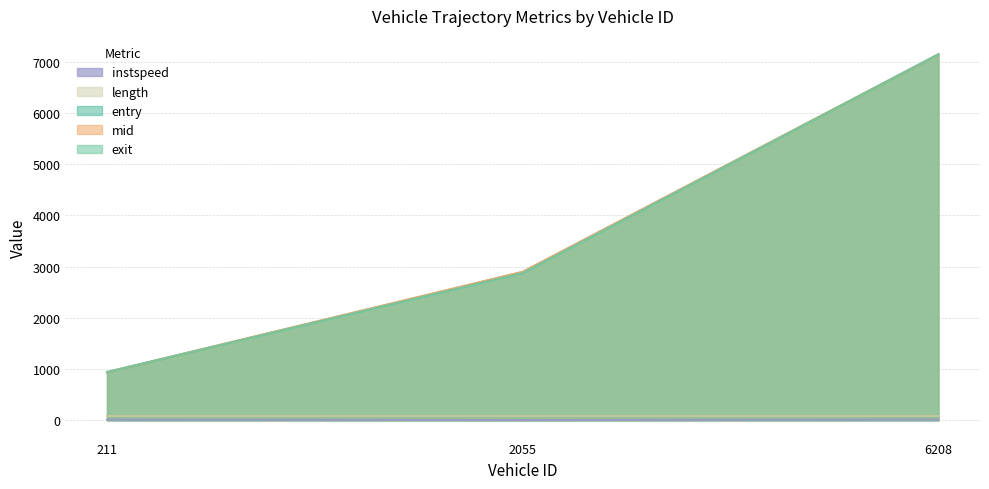

Is it true that mid equals 204.5 at 211?

False